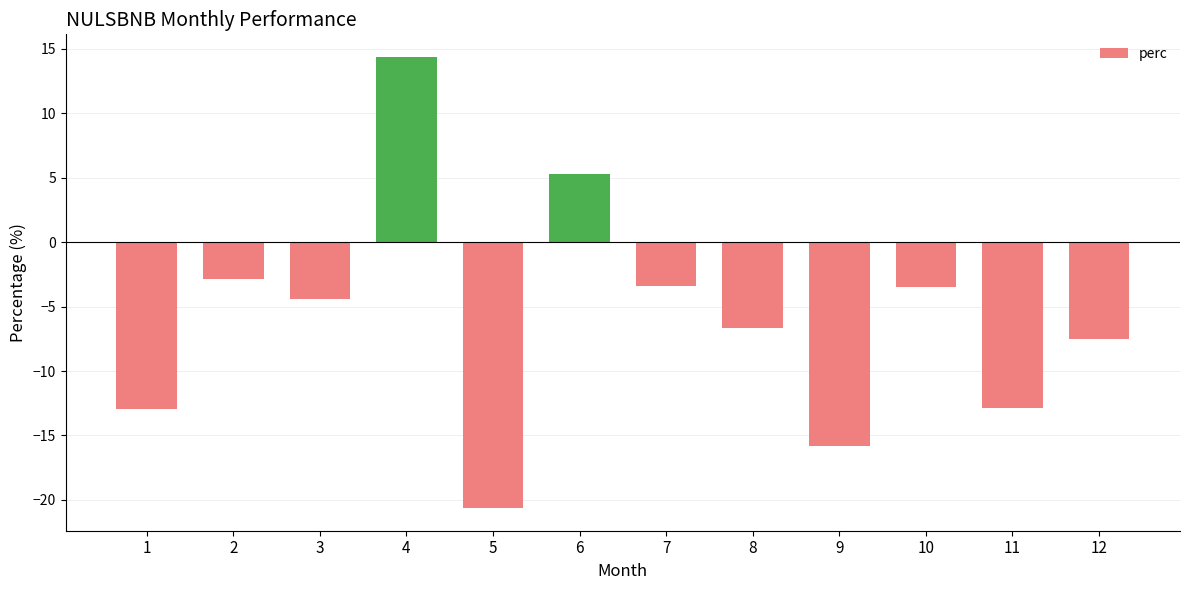

Between 7 and 3, which is larger?

7